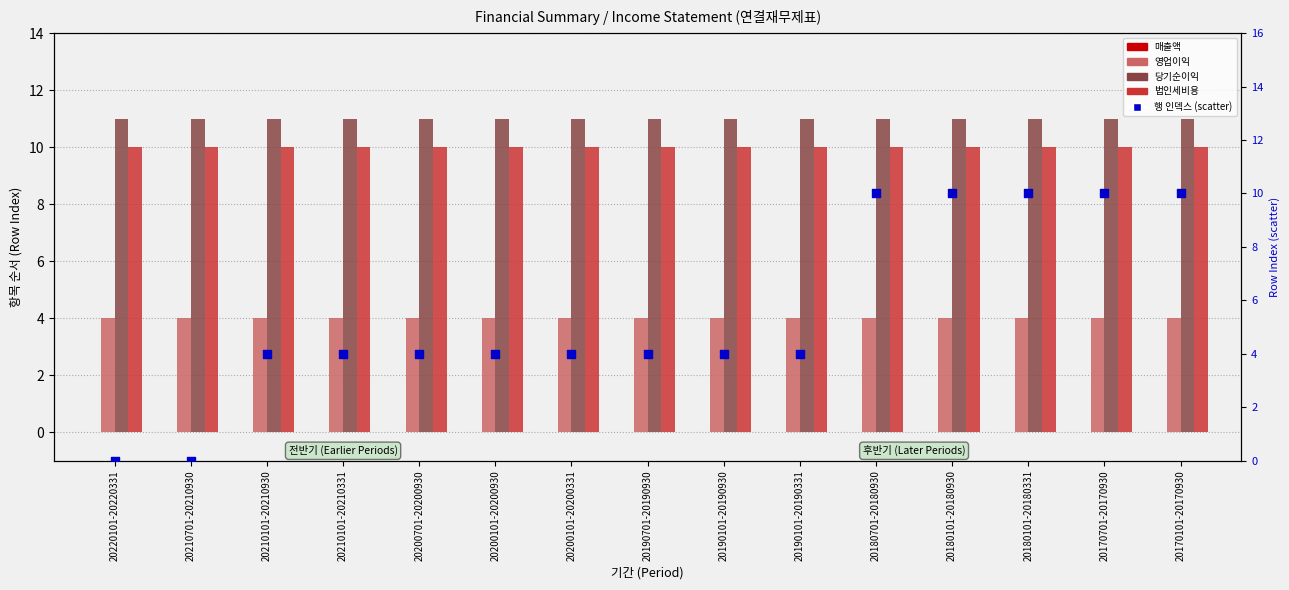

Which series reaches the maximum Y coordinate?

당기순이익